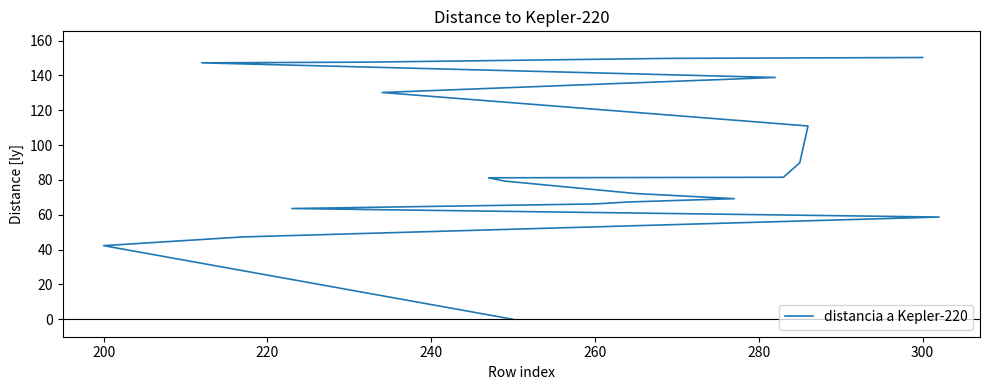

True or false: the data shows 15.3 at 300.

False